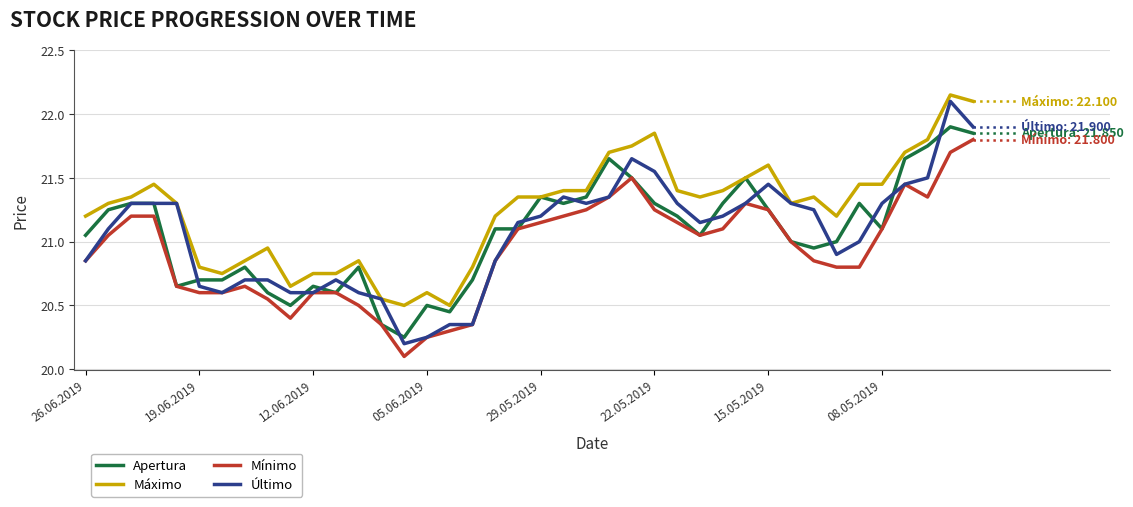

True or false: Máximo and Mínimo intersect in this chart.

False